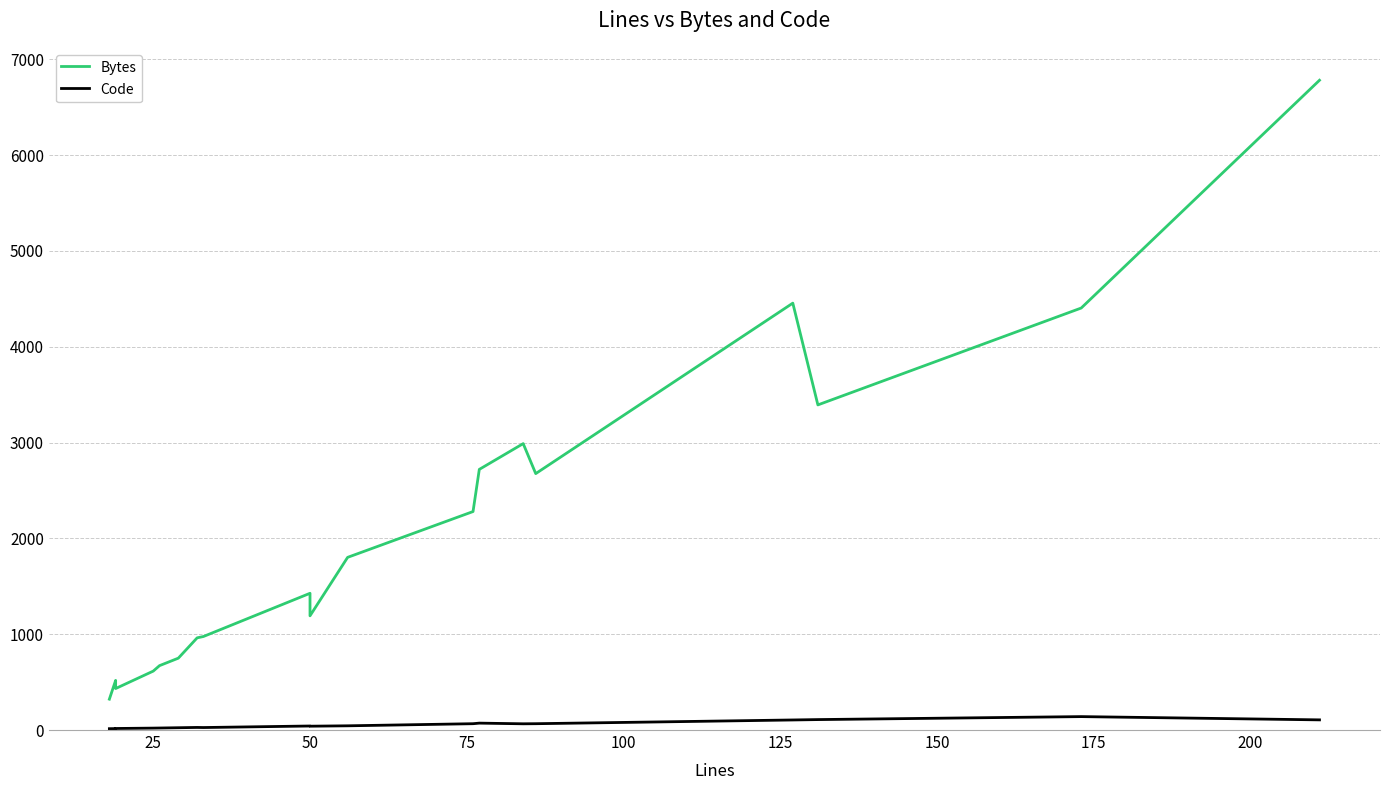

At how many categories does at least one series exceed 5383?

1